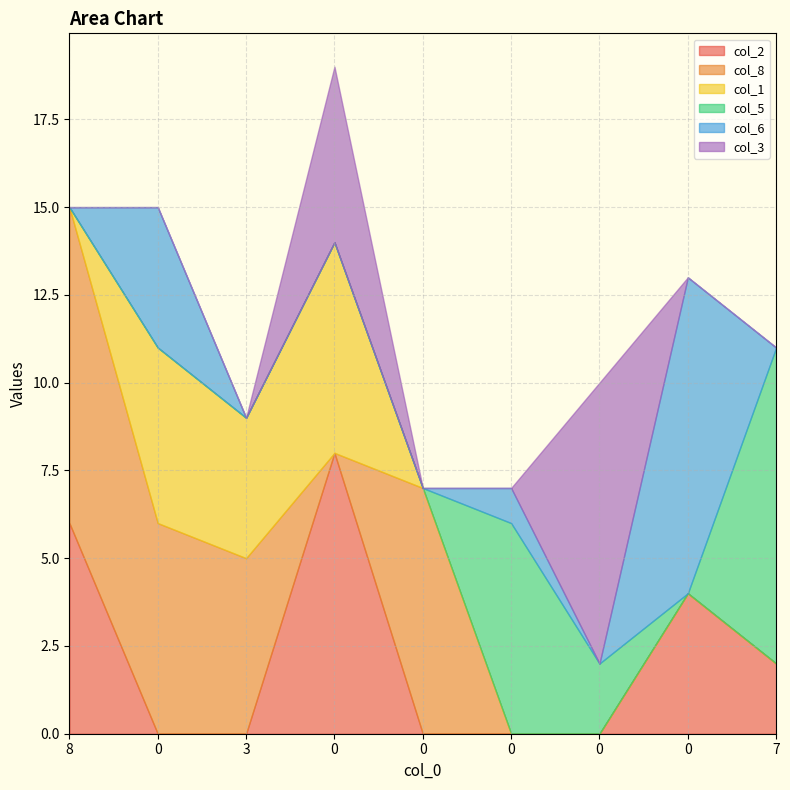

Reading left to right, extract all data points from this chart.

col_2: 8=6	0=0	3=0	0=8	0=0	0=0	0=0	0=4	7=2
col_8: 8=9	0=6	3=5	0=0	0=7	0=0	0=0	0=0	7=0
col_1: 8=0	0=5	3=4	0=6	0=0	0=0	0=0	0=0	7=0
col_5: 8=0	0=0	3=0	0=0	0=0	0=6	0=2	0=0	7=9
col_6: 8=0	0=4	3=0	0=0	0=0	0=1	0=0	0=9	7=0
col_3: 8=0	0=0	3=0	0=5	0=0	0=0	0=8	0=0	7=0